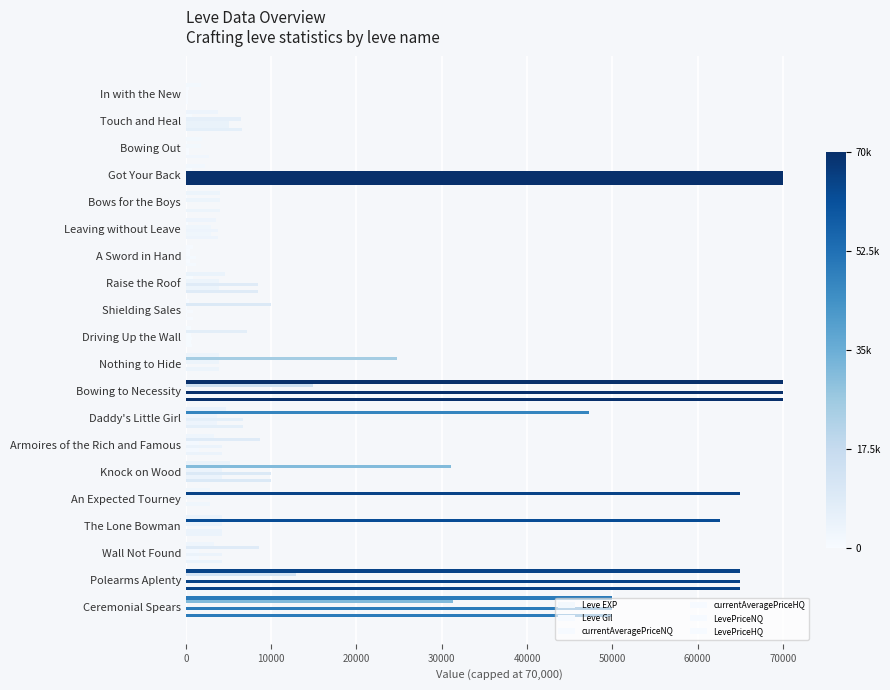

What is the average value of the LevePriceHQ series?

15649